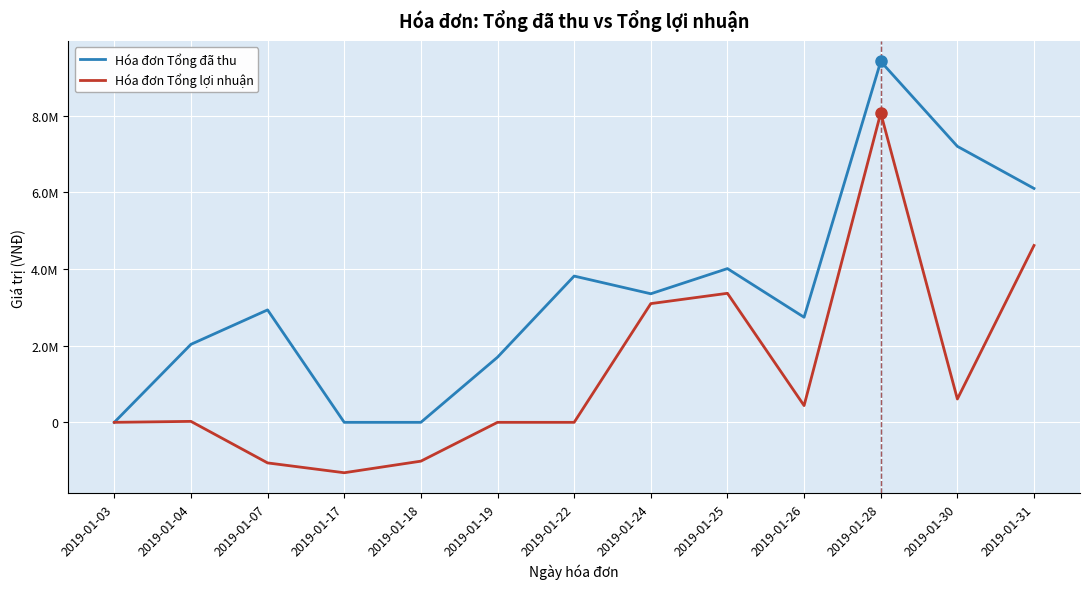

Rank the series by their average value, from lowest to highest.

Hóa đơn Tổng lợi nhuận, Hóa đơn Tổng đã thu